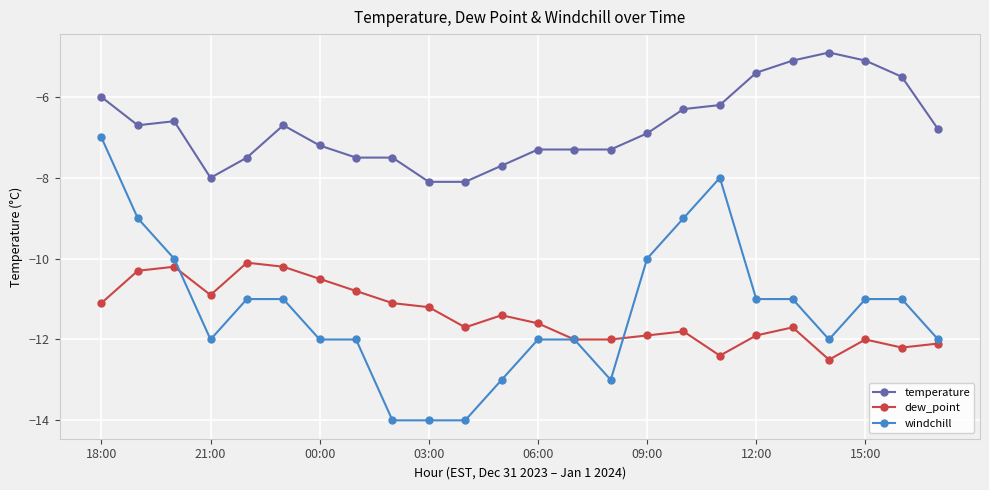

Which series has the largest total across all categories?

temperature